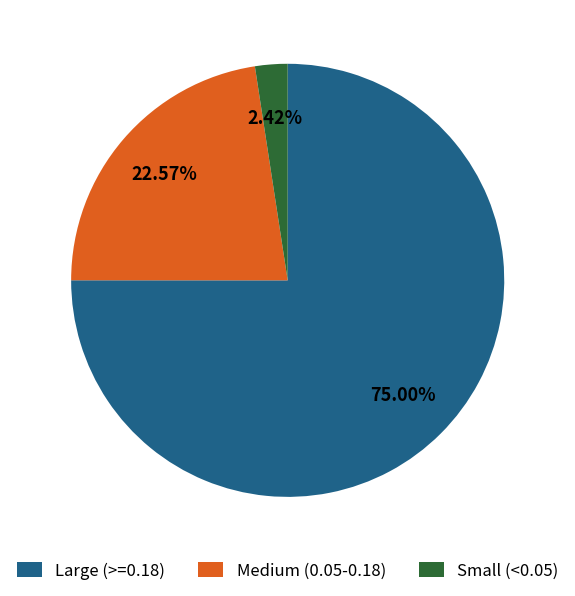

To the nearest percent, what is the difference between the largest and smallest slice percentages?

73%